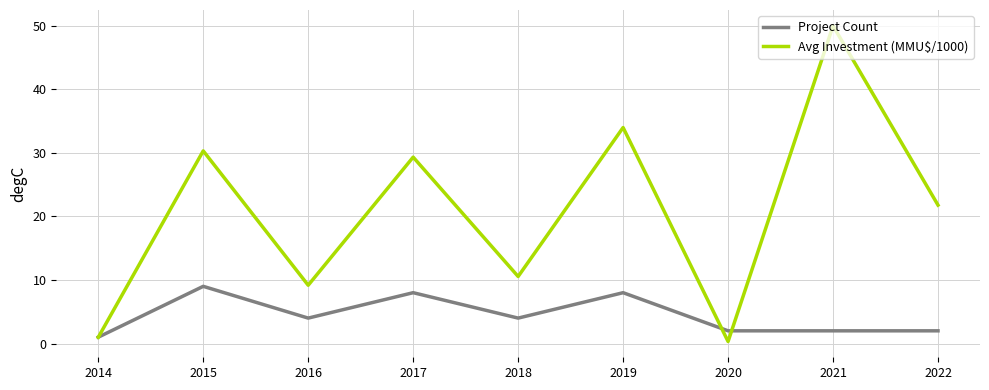

What is the maximum value shown in the chart?

50.0